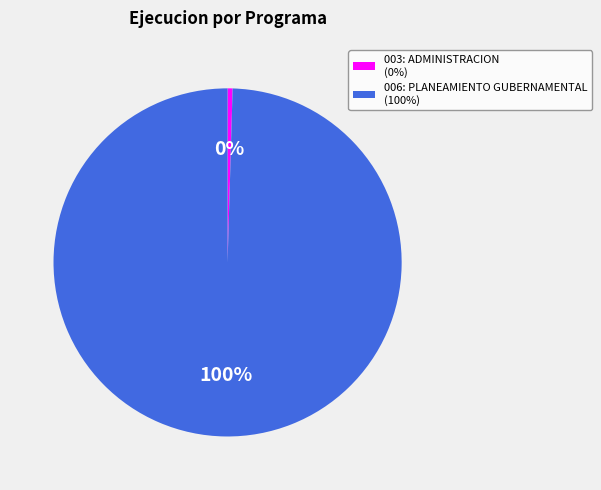

True or false: 003: ADMINISTRACION accounts for 8% of the total.

False